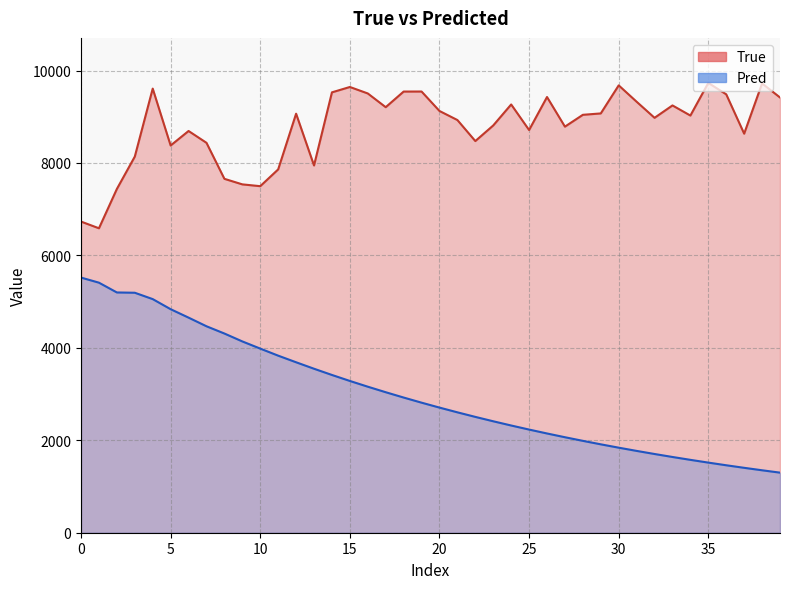

List the series in order of their overall mean, lowest first.

Pred, True